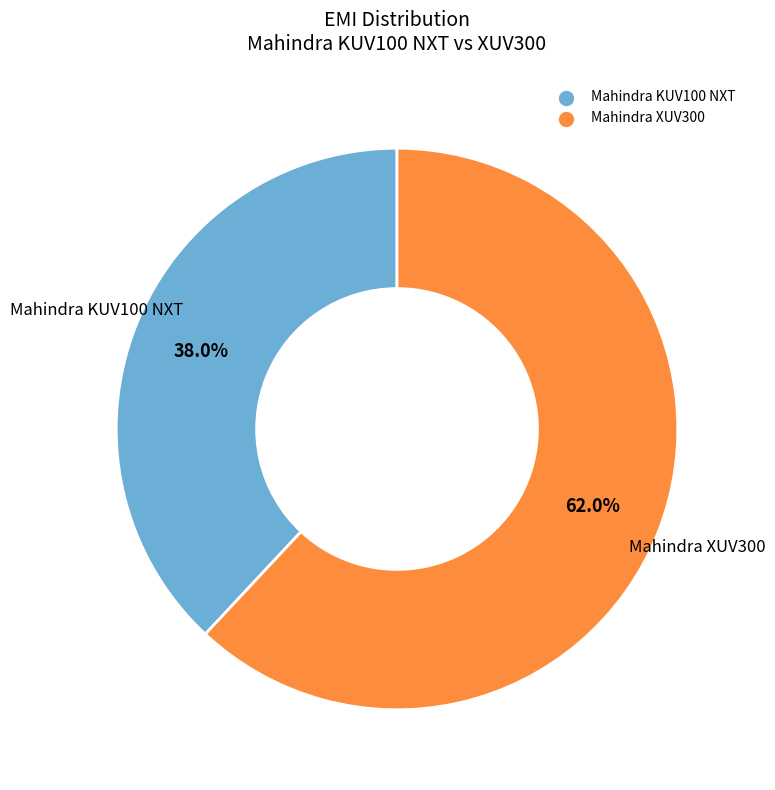

Which slice is the largest?

Mahindra XUV300